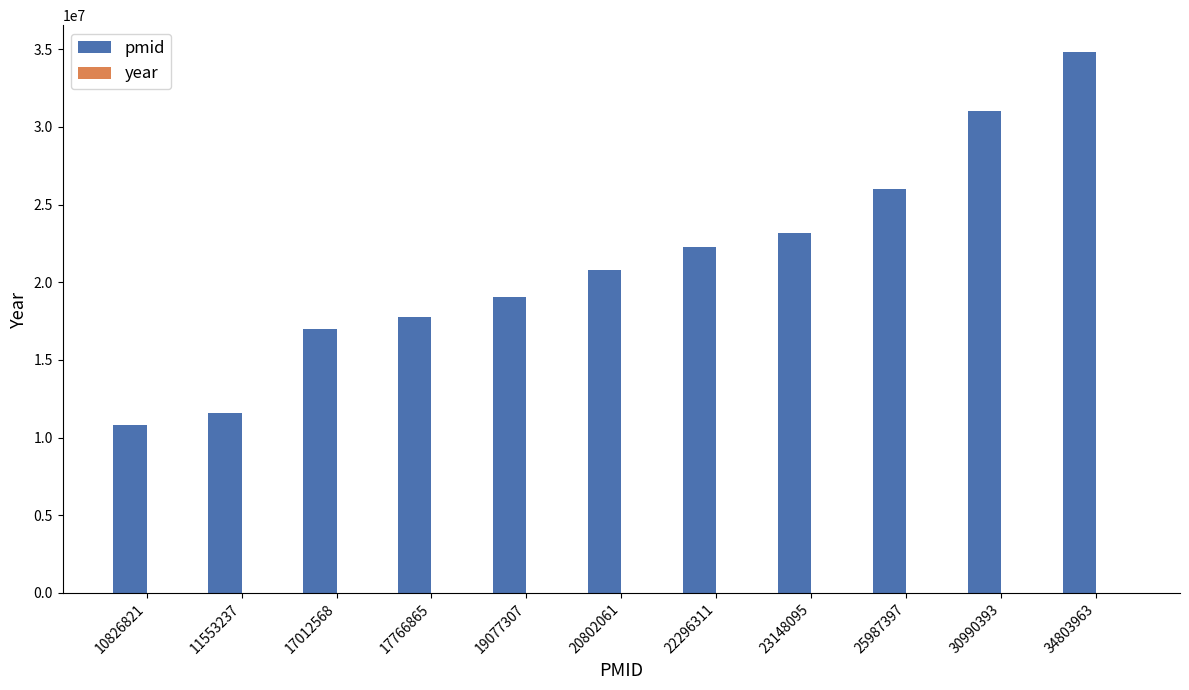

What is the total value across all series at 25987397?

25989412